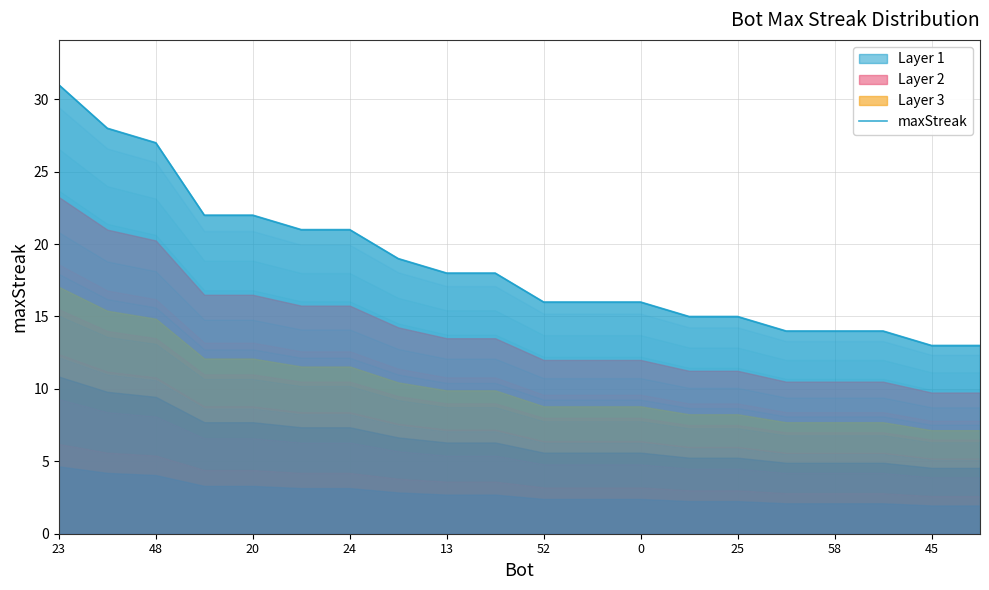

What is the maximum value for maxStreak?

31